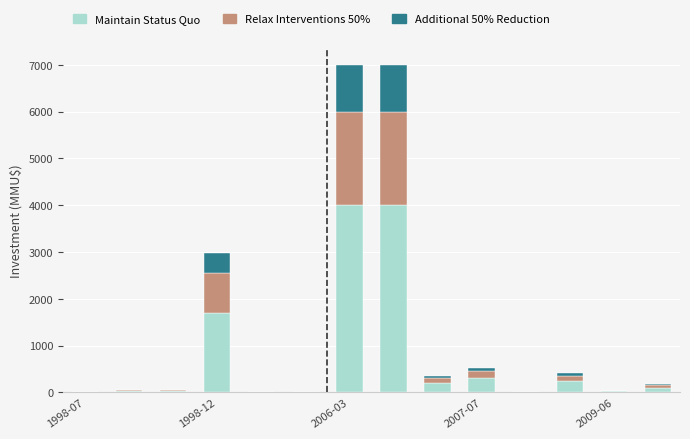

What is the maximum value for Maintain Status Quo?

4000